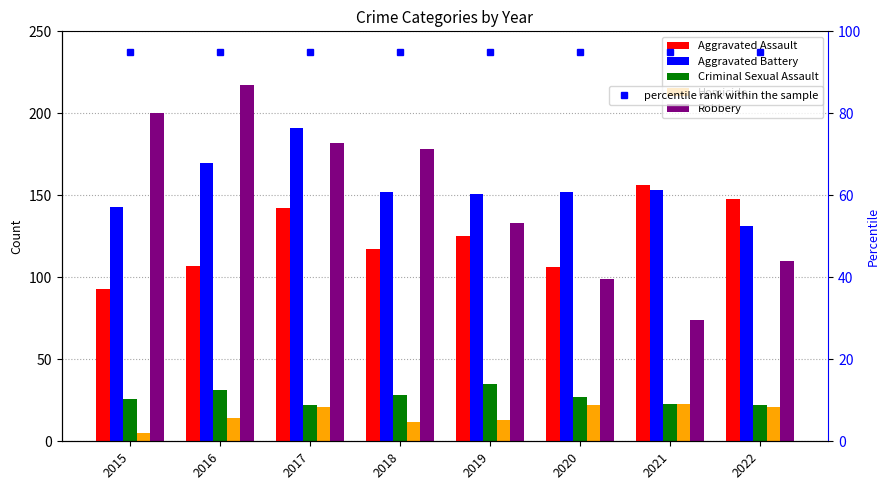

How many groups of bars are there?

8